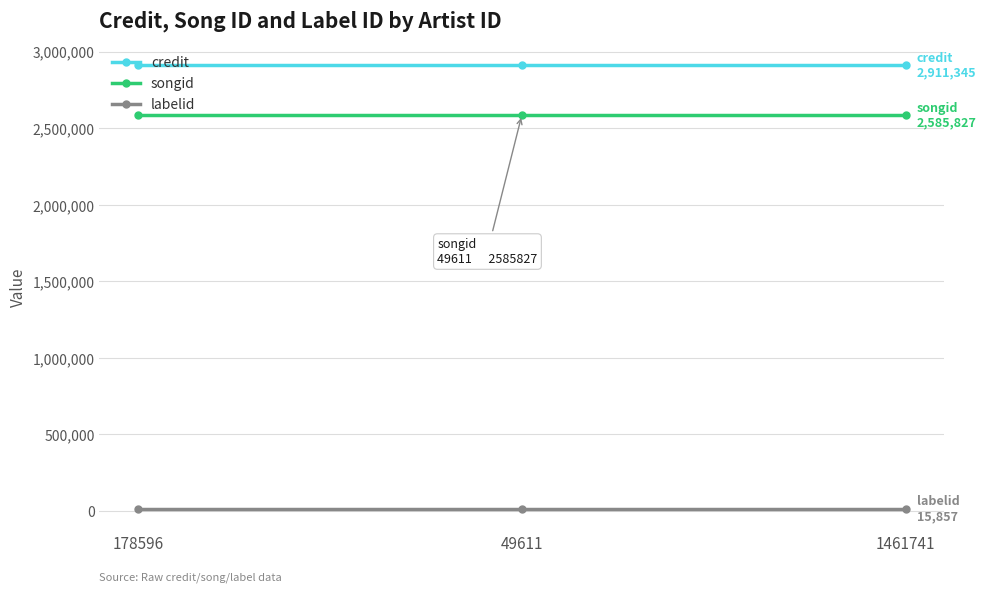

What is the average value of the credit series?

2911345